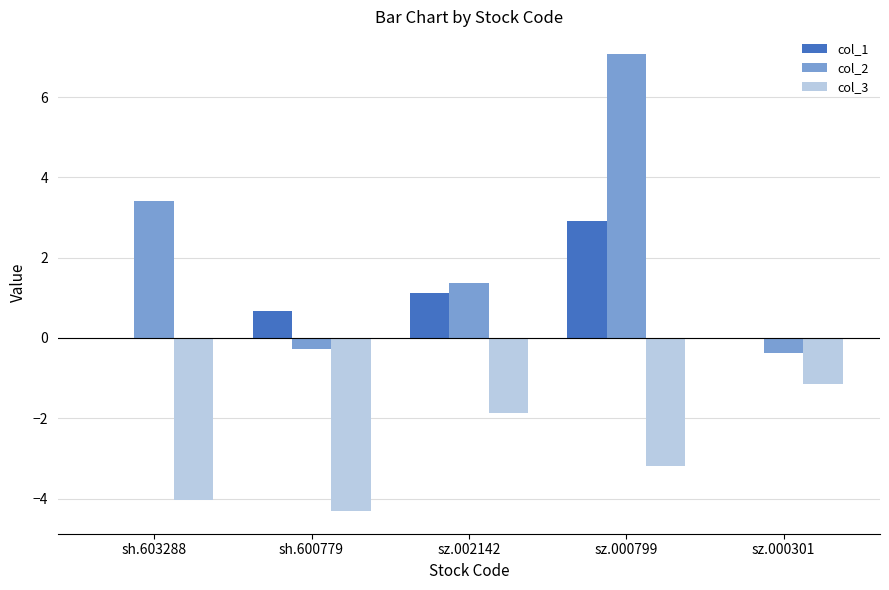

What is the maximum value shown in the chart?

7.1